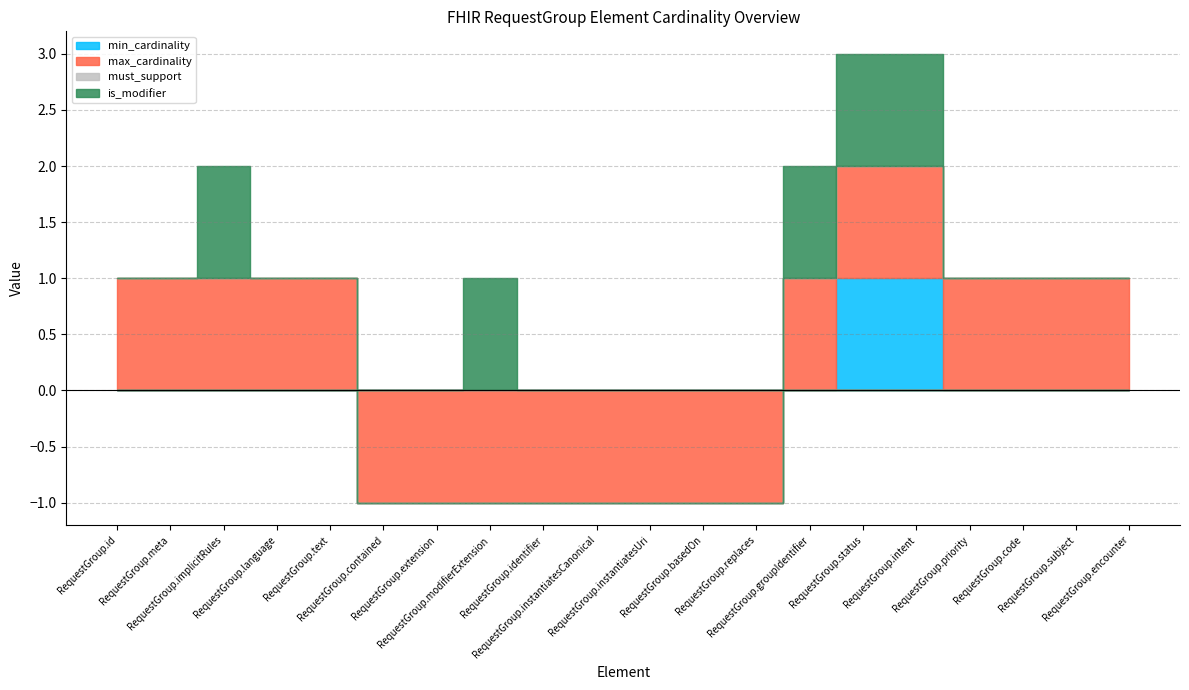

How many lines are shown in the chart?

4